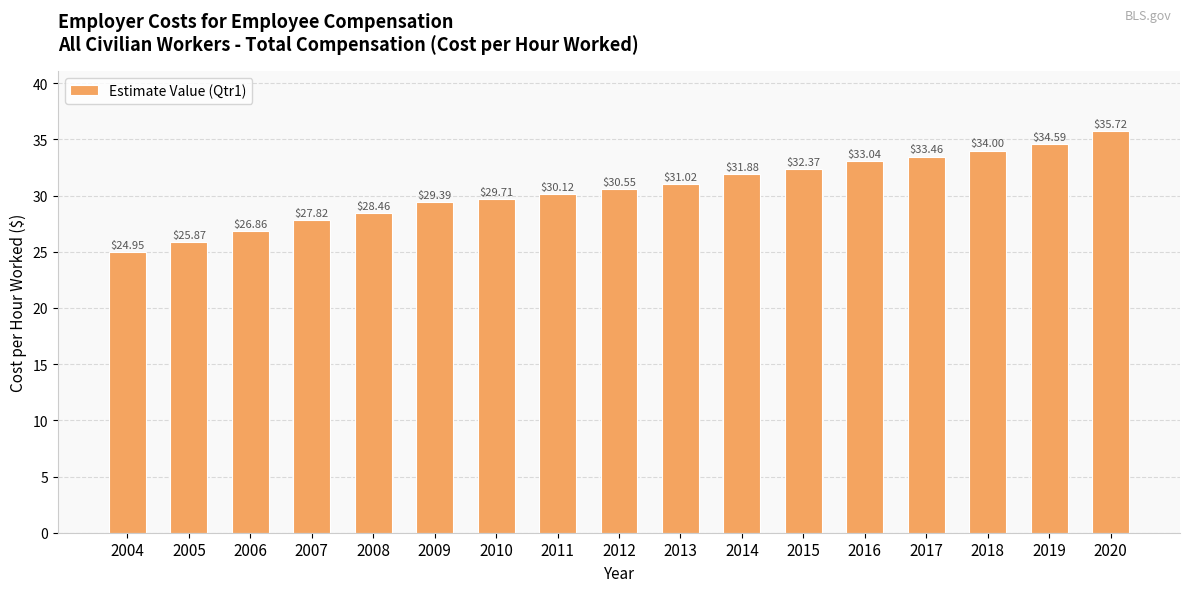

How many values are below 30?

7